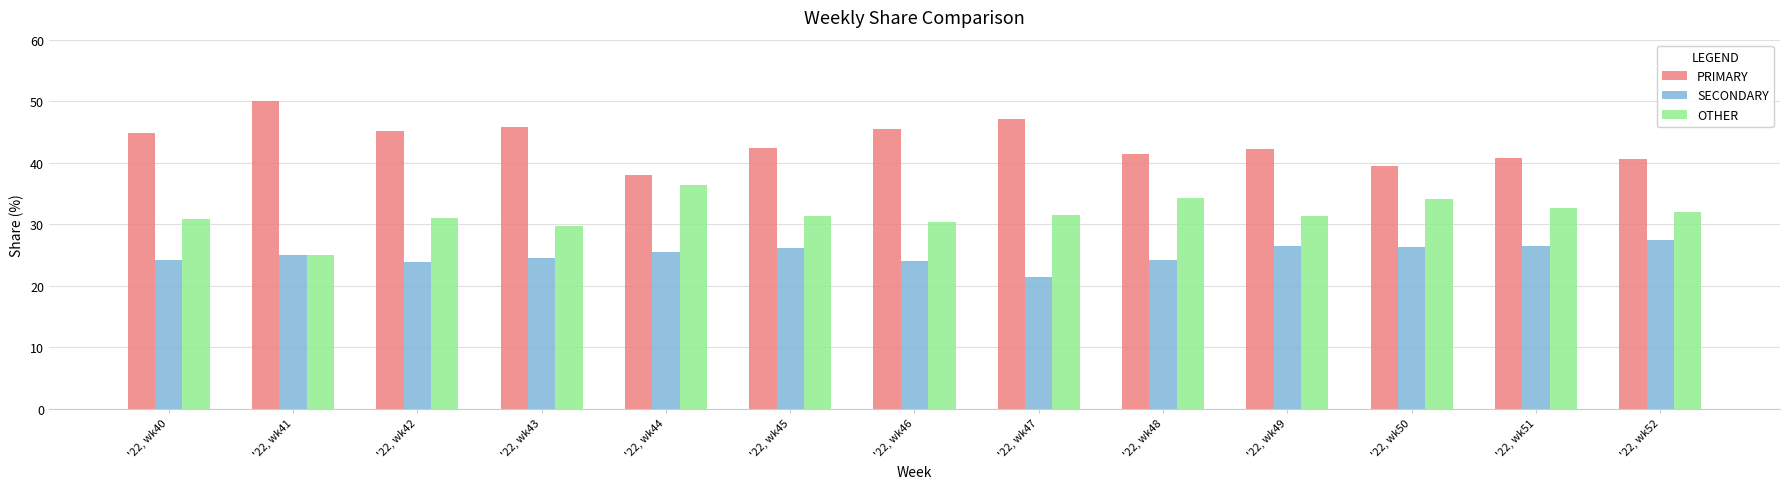

Rank the series at '22, wk43 from lowest to highest value.

SECONDARY, OTHER, PRIMARY